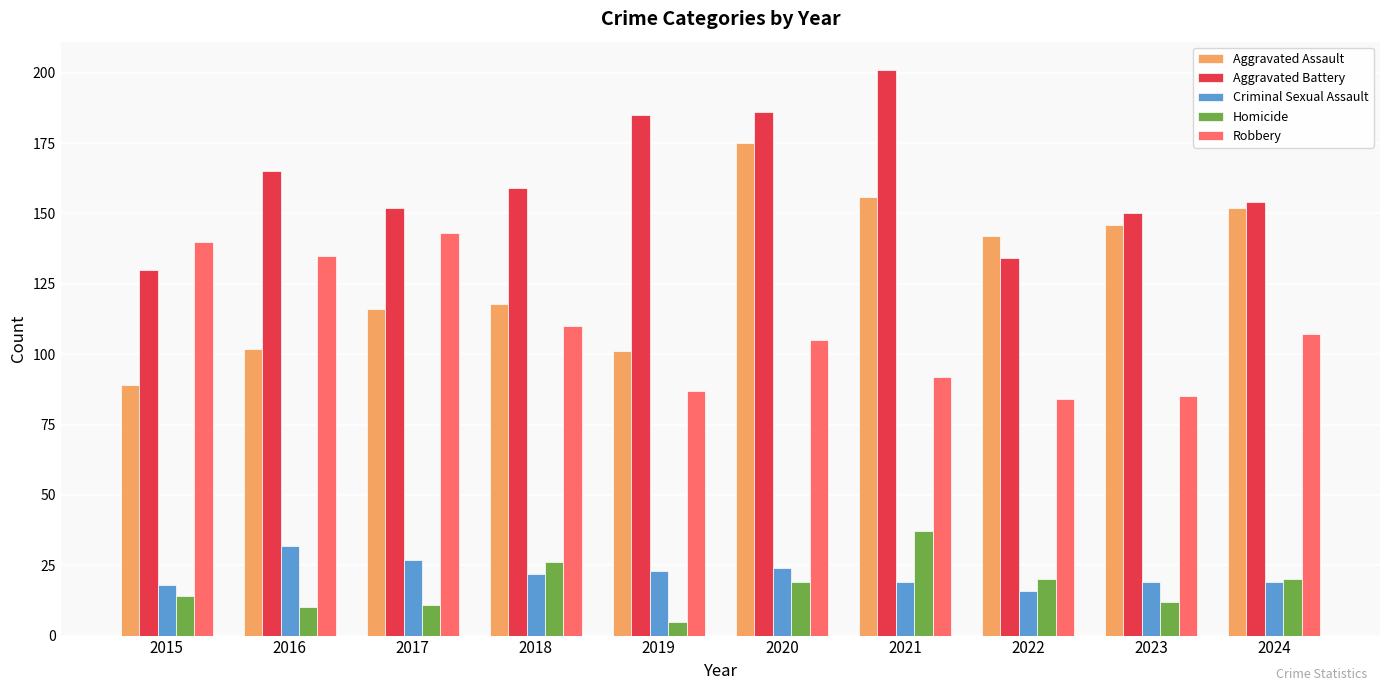

What is the minimum value for Robbery?

84